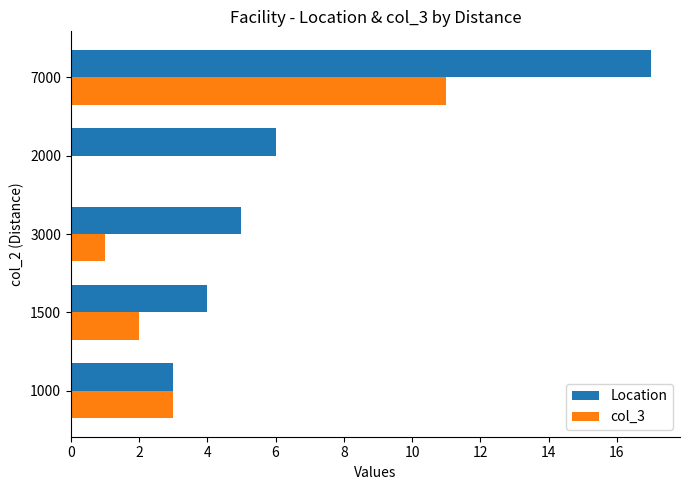

What is the greatest value displayed?

17.0